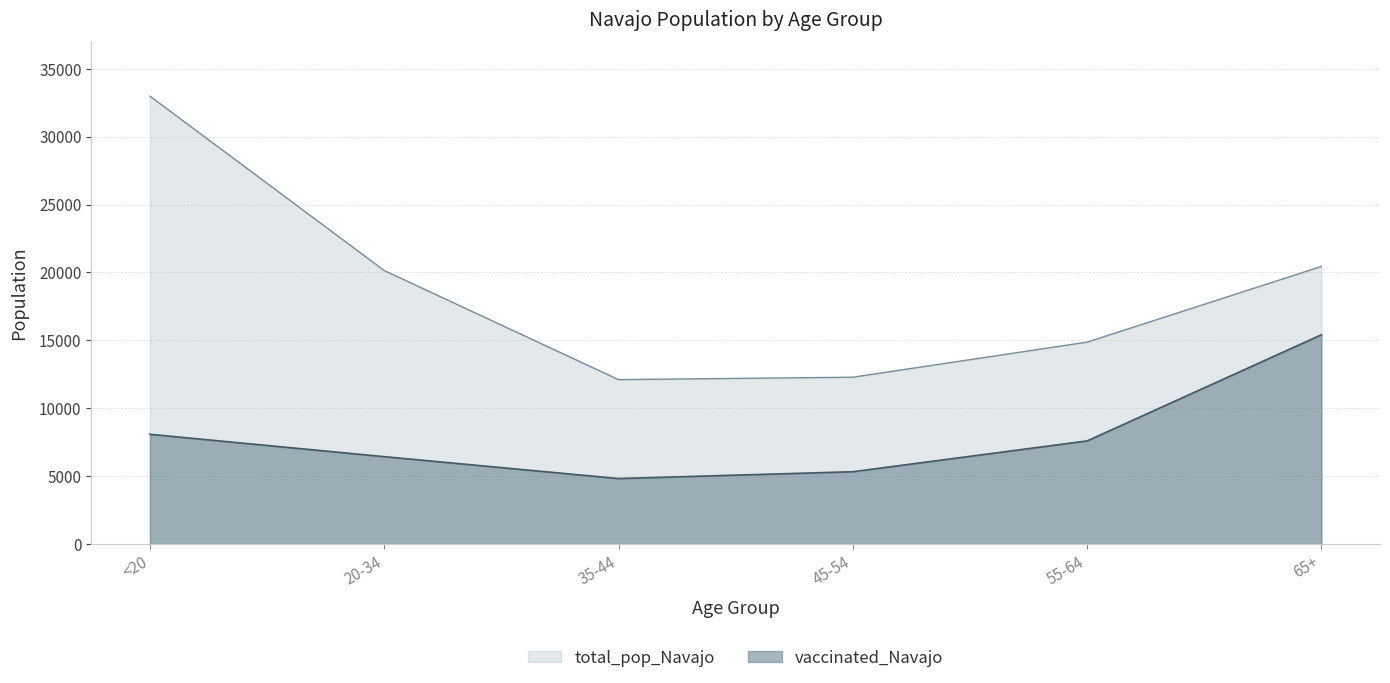

Reading left to right, extract all data points from this chart.

vaccinated_Navajo: <20=8082	20-34=6434	35-44=4822	45-54=5325	55-64=7594	65+=15411
total_pop_Navajo: <20=32982	20-34=20141	35-44=12107	45-54=12285	55-64=14869	65+=20441